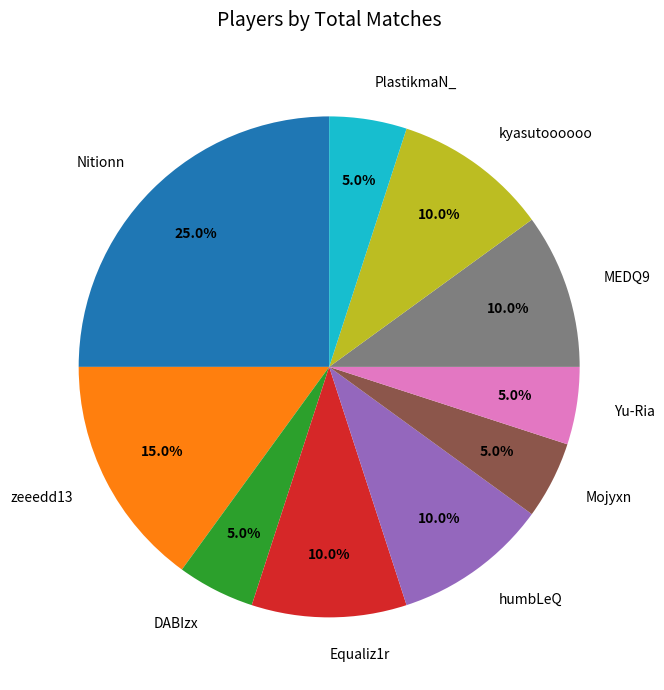

Combined, do PlastikmaN_ and kyasutoooooo account for over 50%?

No